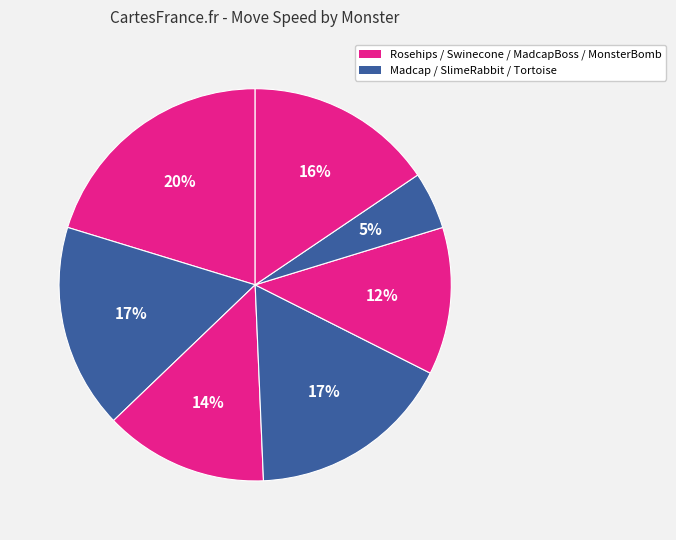

Count the number of slices in the pie.

7